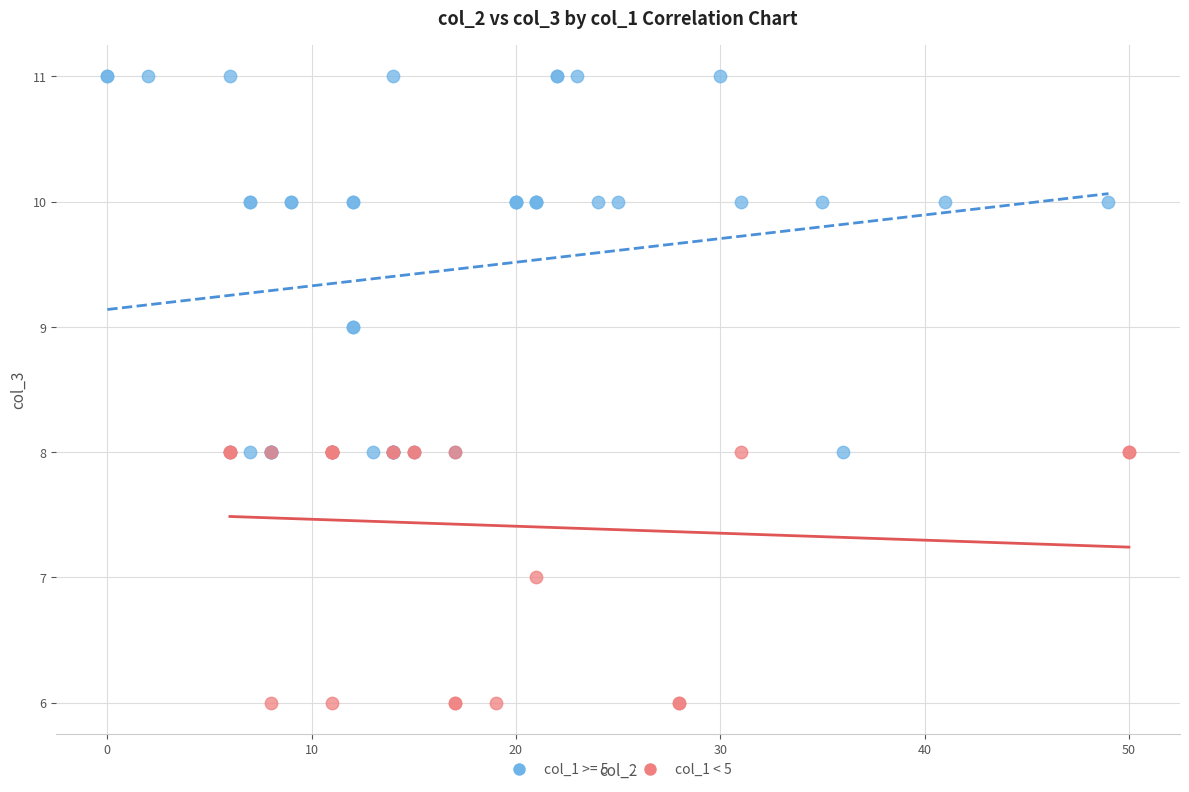

Which series has the widest spread of Y values?

col_1 >= 5